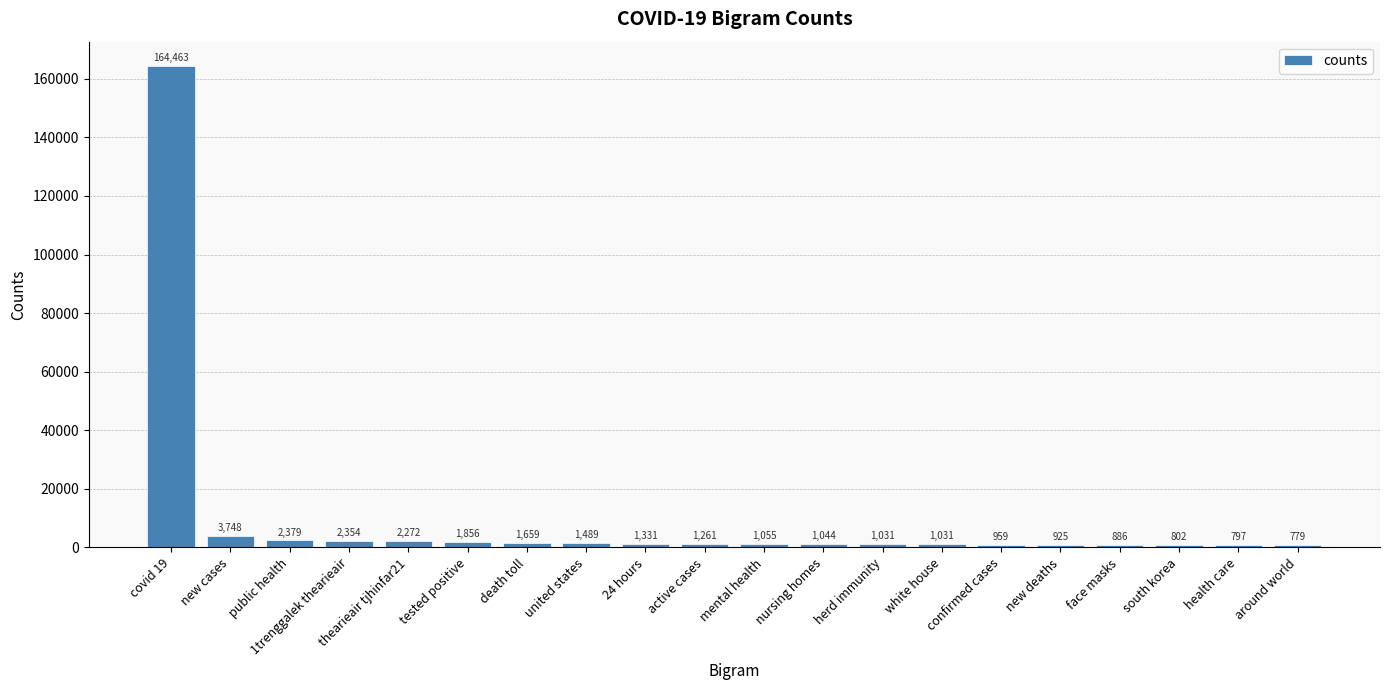

Where is the data nearest to the value 82621?

new cases